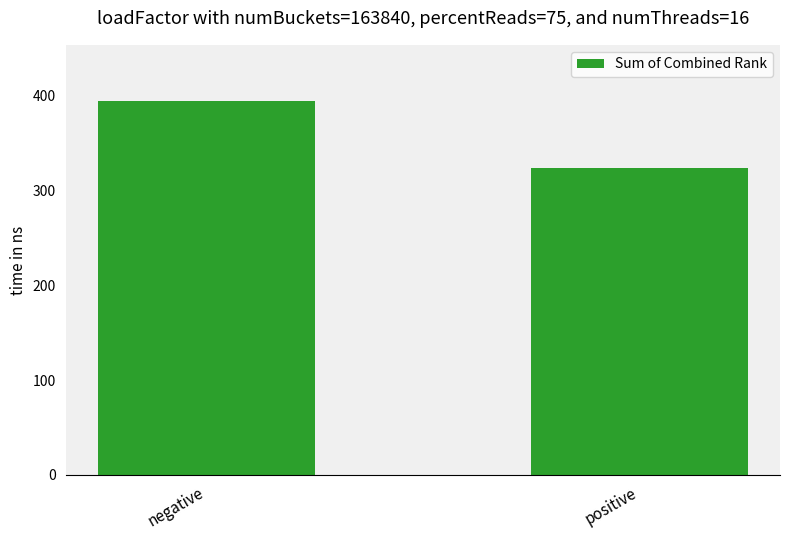

What is the sum of the values at positive and negative?

717